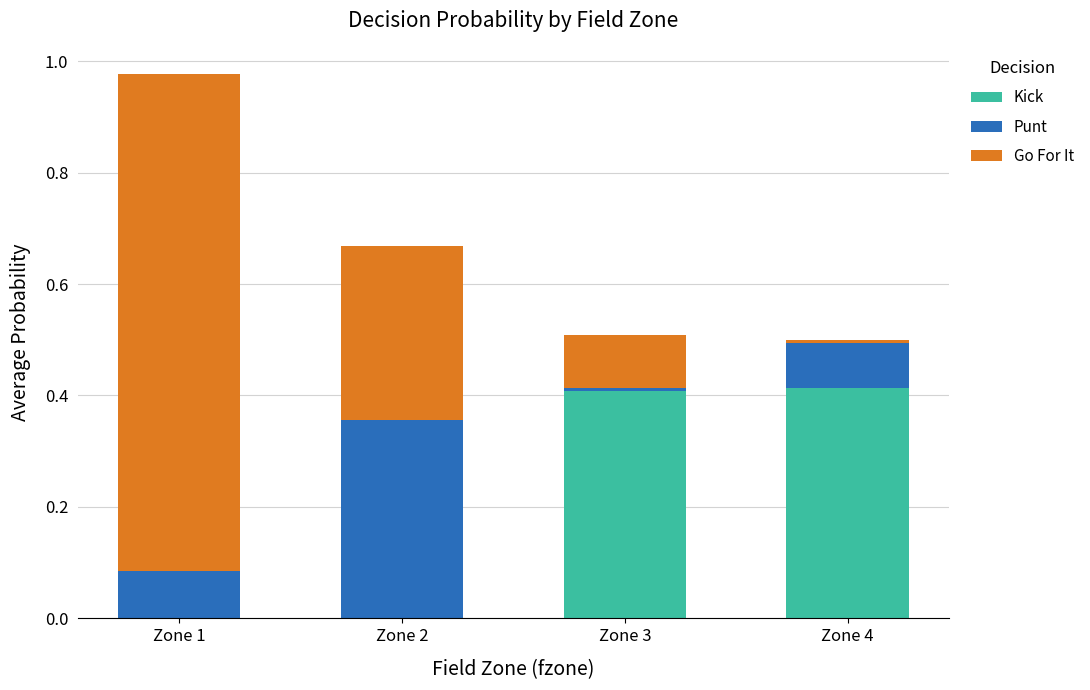

The value of Kick at Zone 1 is 0.0. True or false?

True